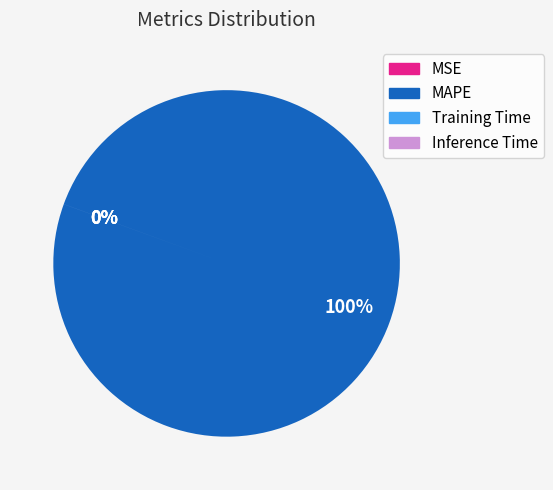

What is the smallest slice in the pie chart?

Inference Time